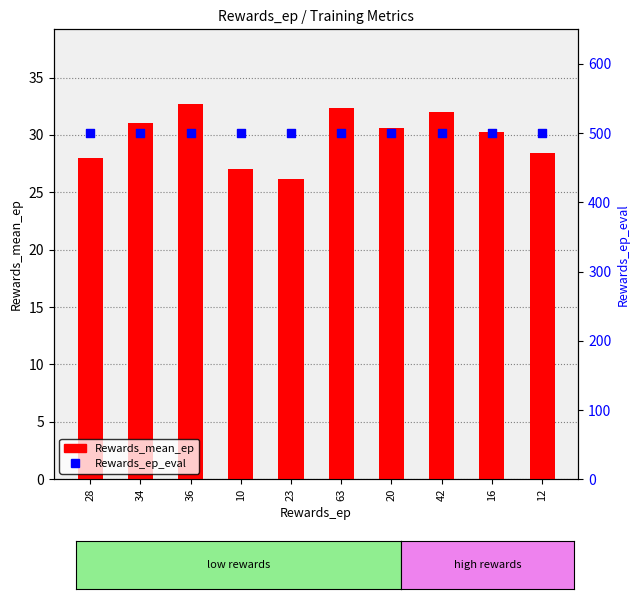

At which category is the sum across all series the highest?

36